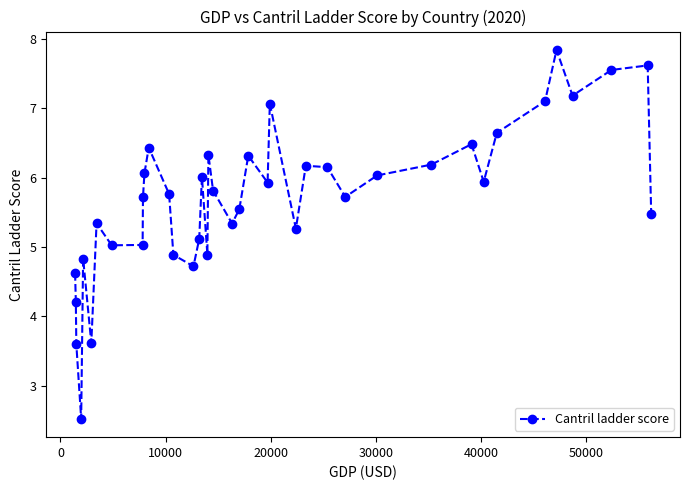

What is the greatest value displayed?

7.8